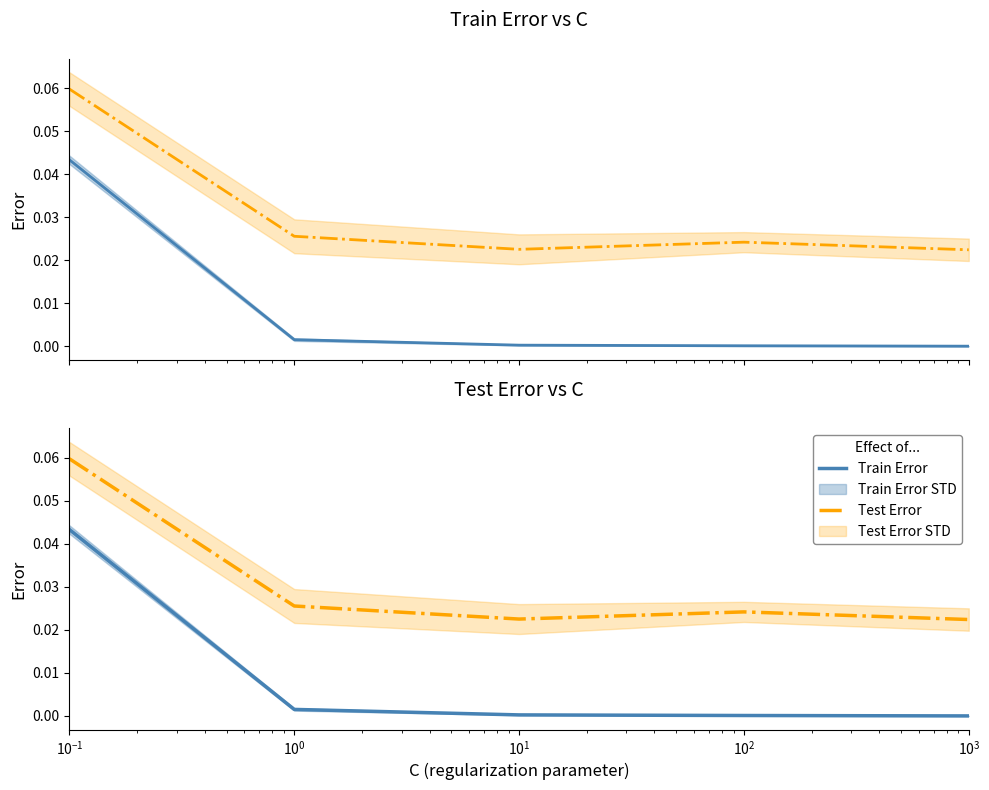

True or false: Train Error and Test Error cross at least once.

False